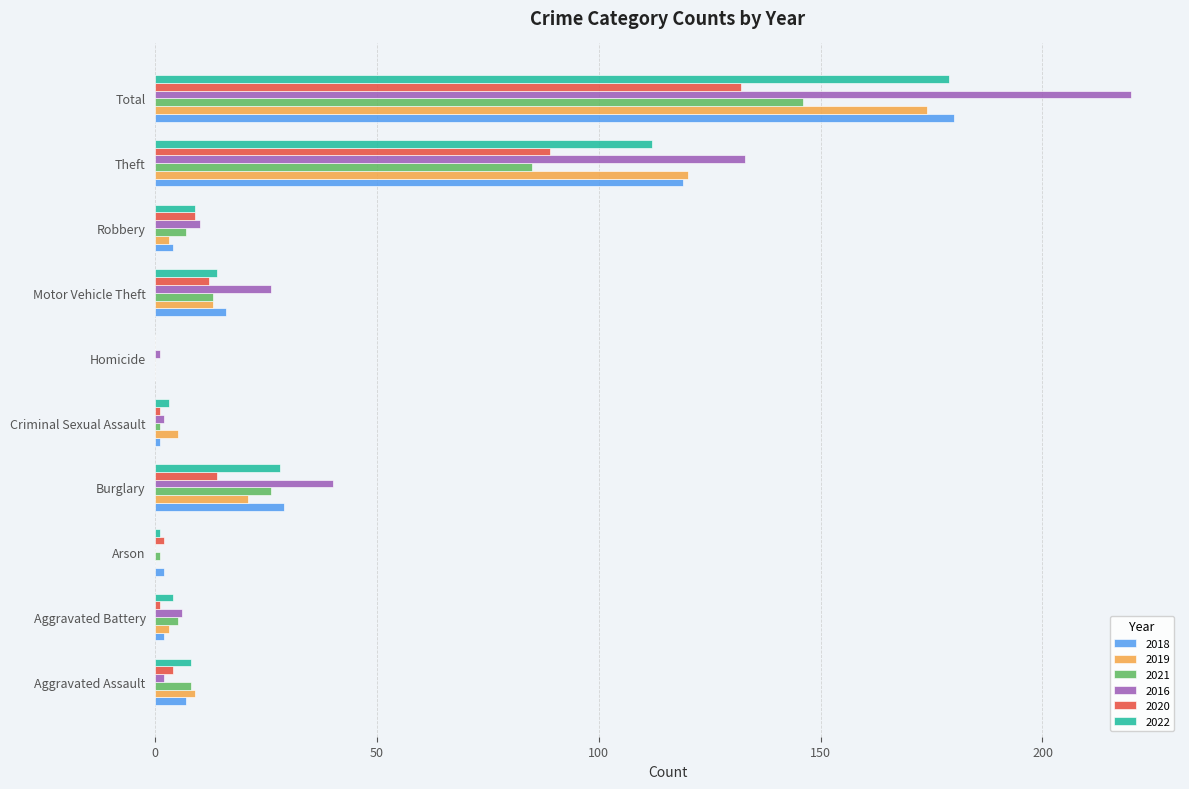

What value does the 2018 series have at Theft?

119